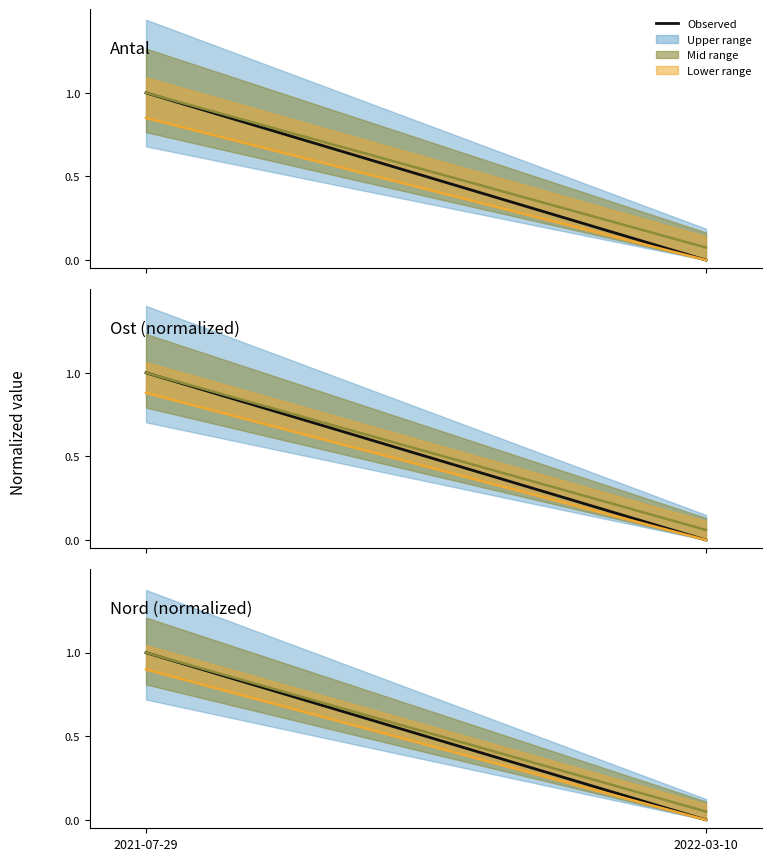

The value of Lower bound at 2021-07-29 is 0.6. True or false?

False